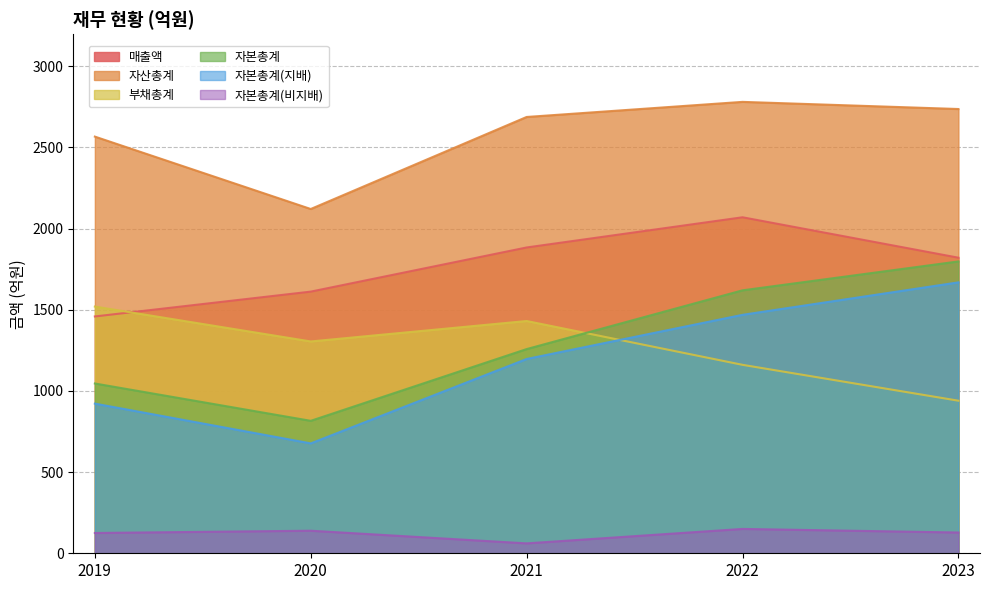

Which series changed the most between 2021 and 2023?

자본총계